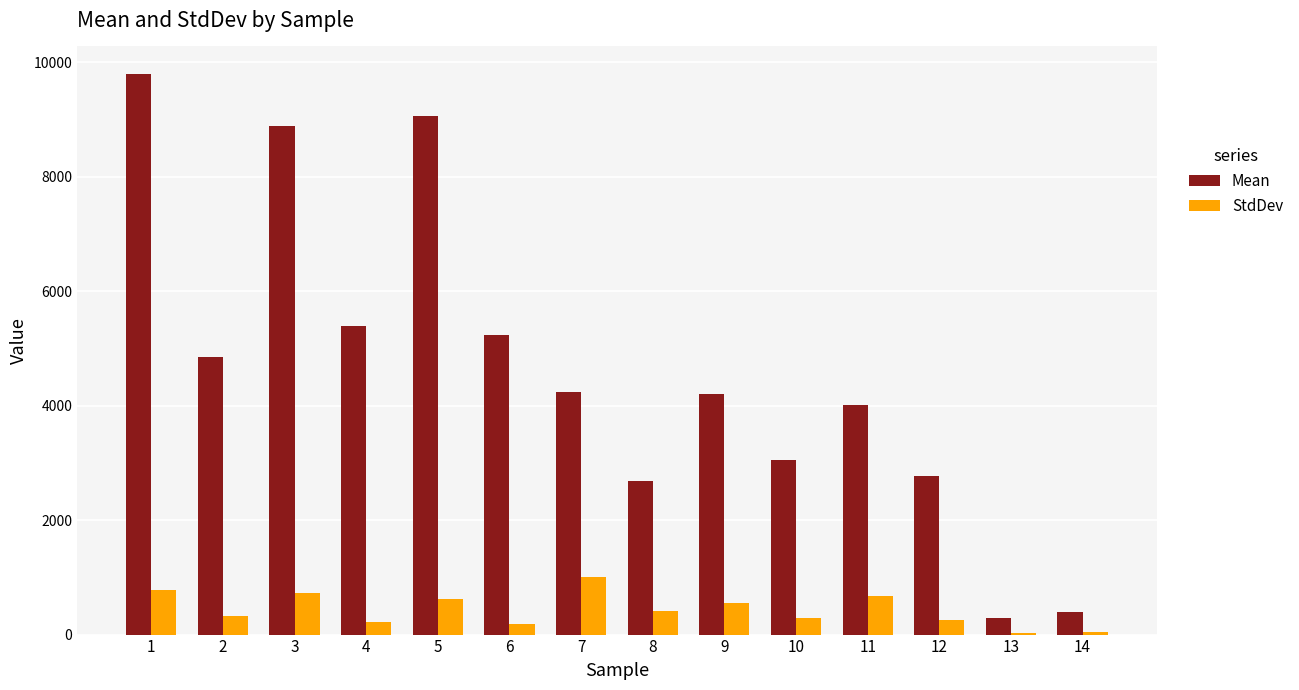

Is it true that StdDev equals 328.2 at 2?

True